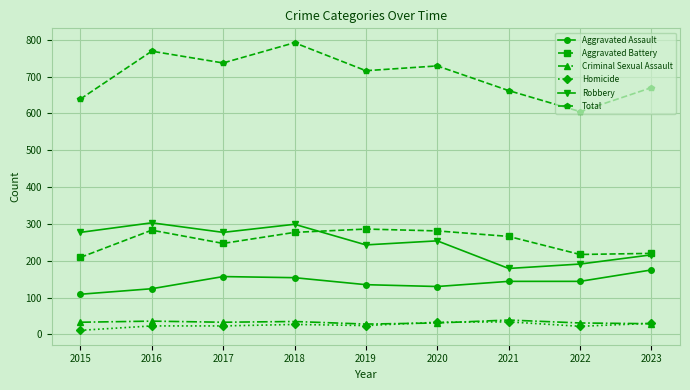

Between 2017 and 2022, which series saw the biggest shift?

Total